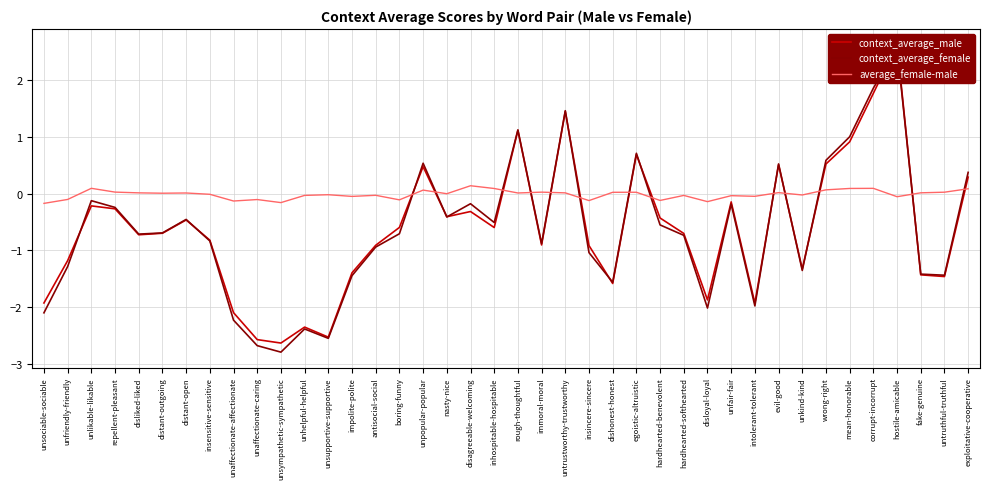

Between which two adjacent categories do context_average_female and average_female-male first intersect?

boring-funny and unpopular-popular